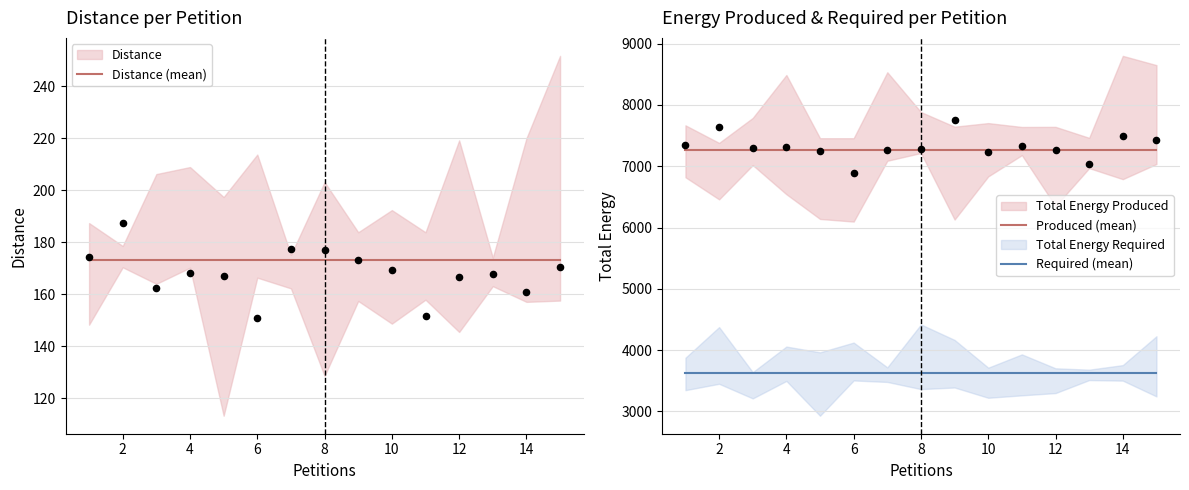

At how many categories does at least one series exceed 7040?

15